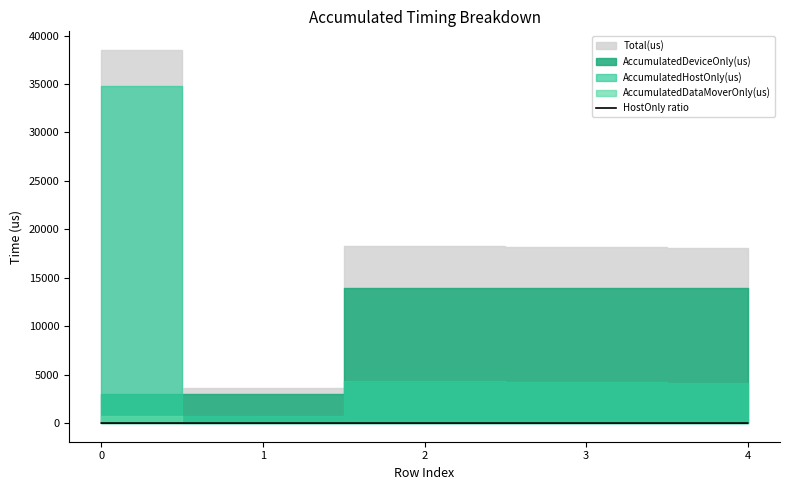

Reading left to right, what are all the values shown in this chart?

0=0.9	1=0.2	2=0.2	3=0.2	4=0.2